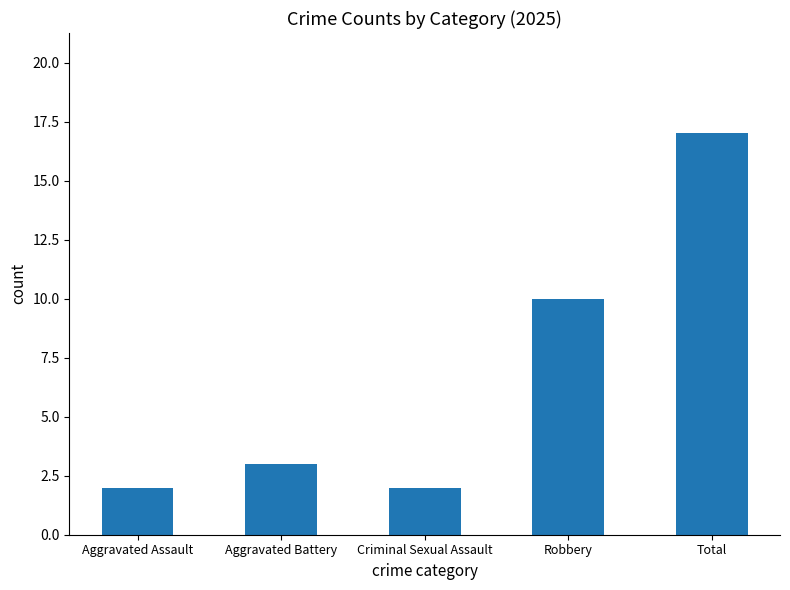

At which label is the value closest to 9?

Robbery